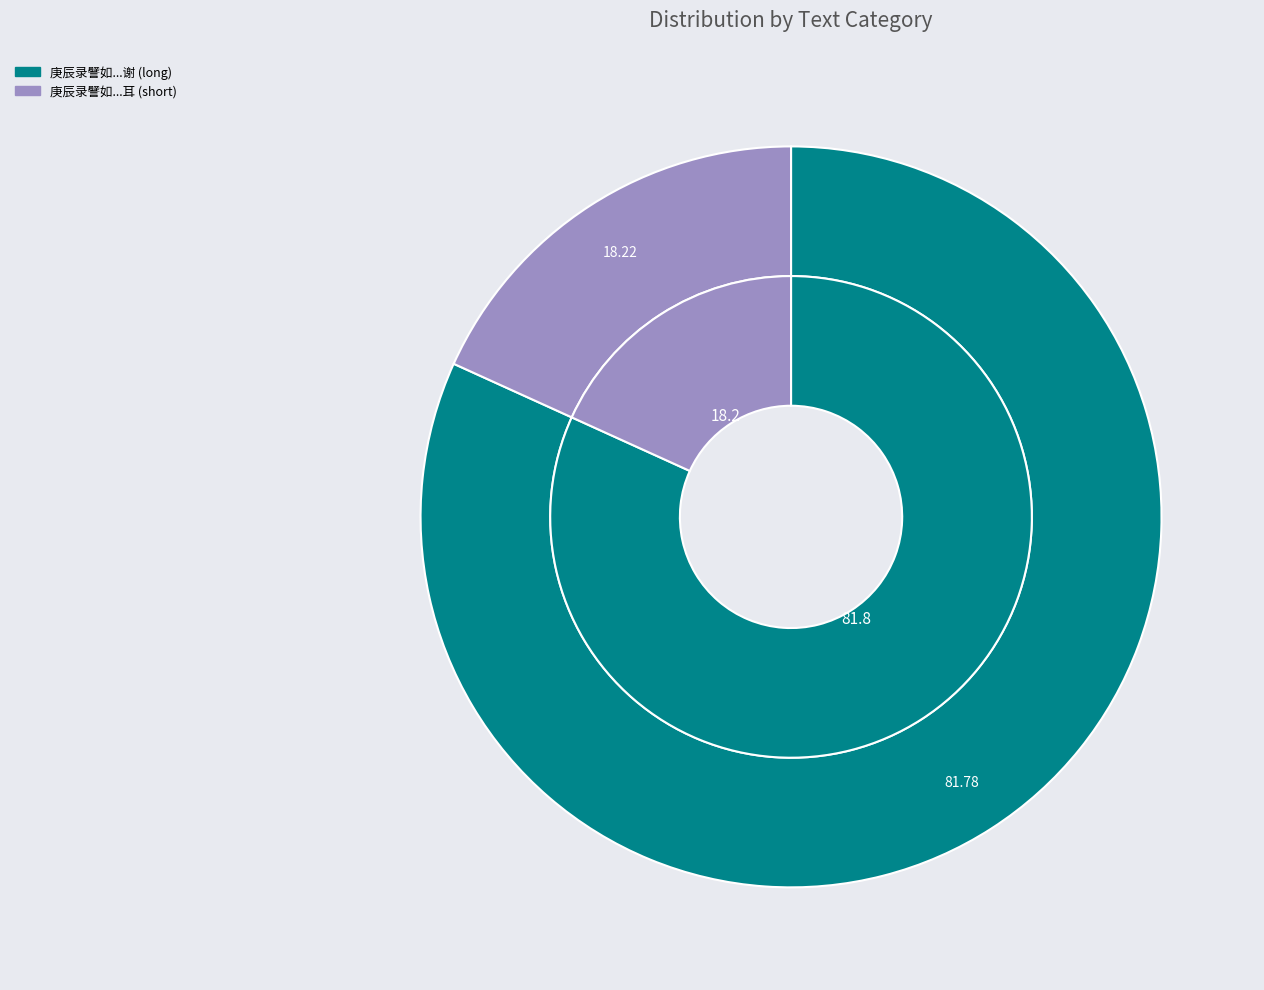

Combined, do 庚辰录譬如结款他日打断得了方成一段公案耳 and 庚辰录譬如结款他日打断得了方成一段公案耳子居命时润色此殆谦词敬赓韵以谢 account for over 50%?

Yes